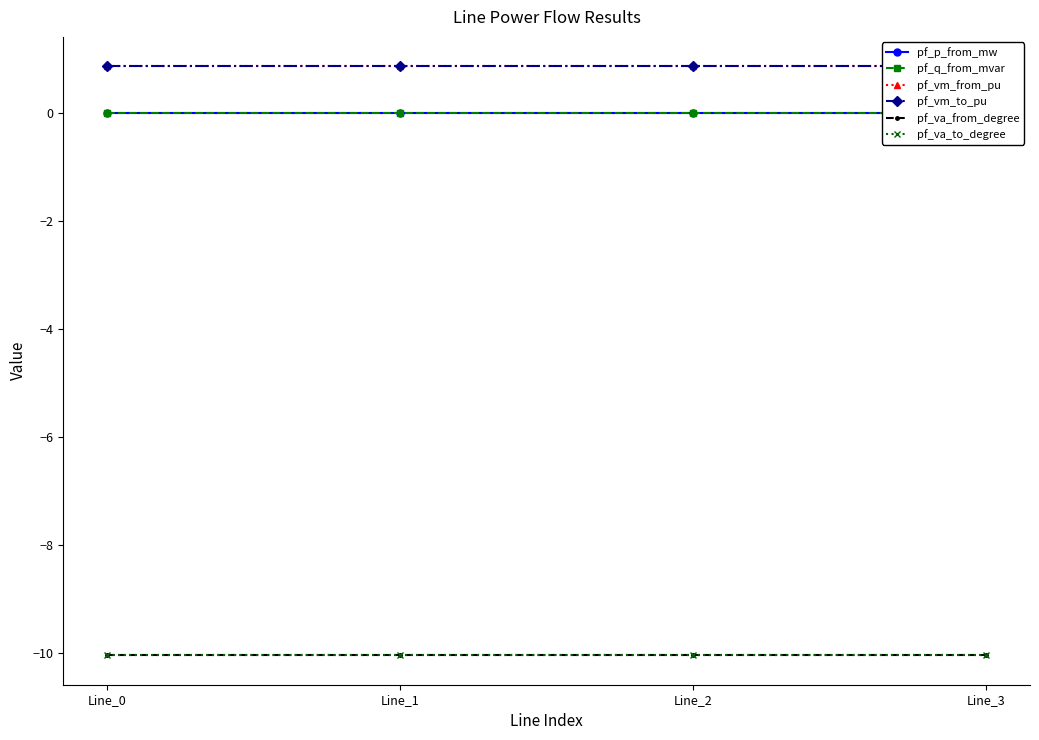

At Line_2, list the series in order from largest to smallest.

pf_vm_to_pu, pf_vm_from_pu, pf_p_from_mw, pf_q_from_mvar, pf_va_from_degree, pf_va_to_degree